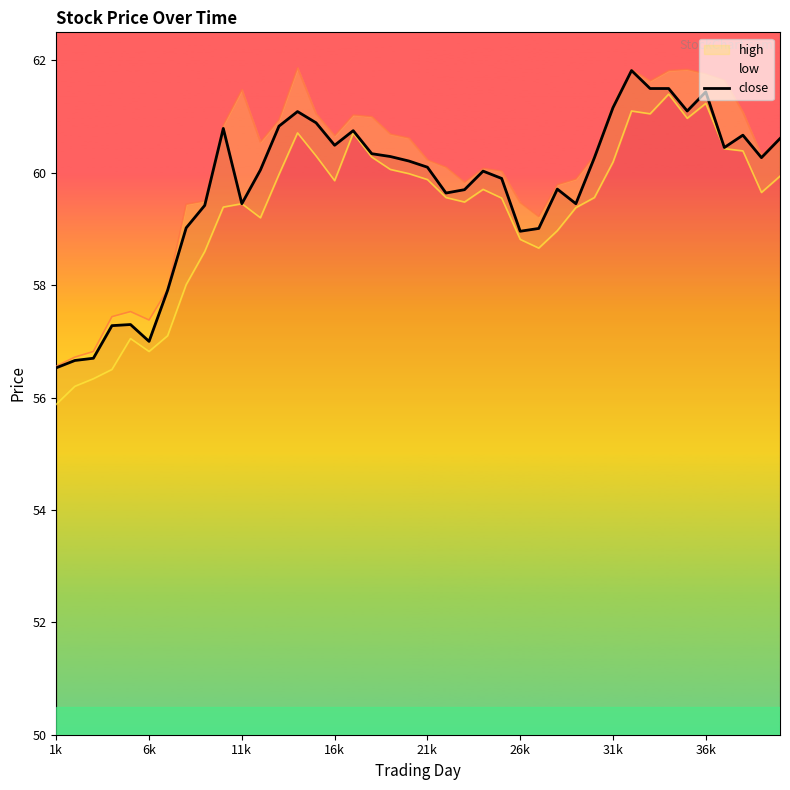

What position from the left is 24?

25